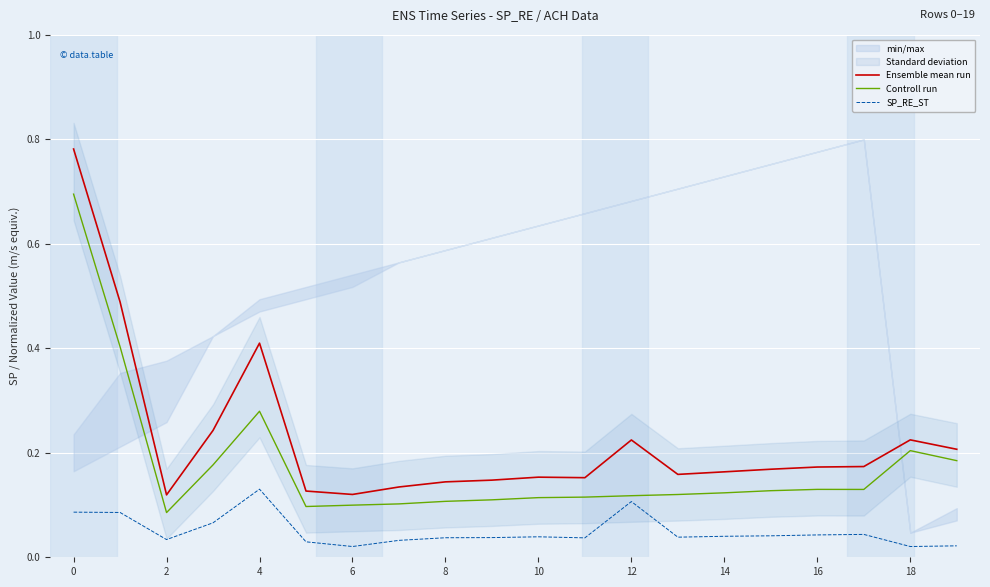

True or false: SP_RE_ST and Ensemble mean run cross at least once.

False